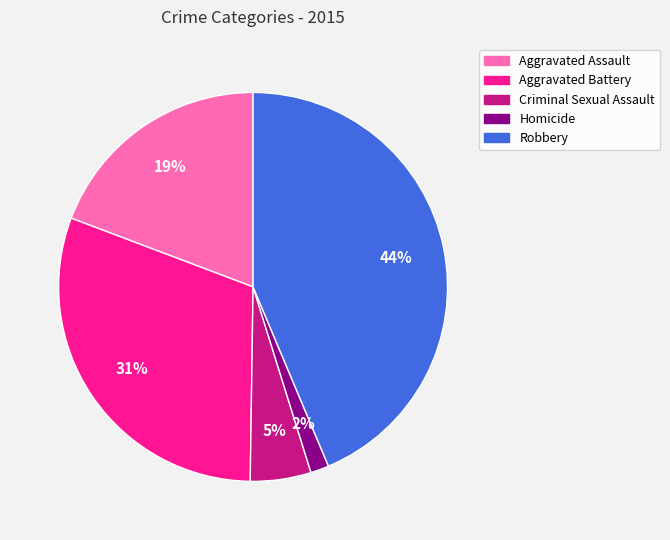

Count the number of slices in the pie.

5